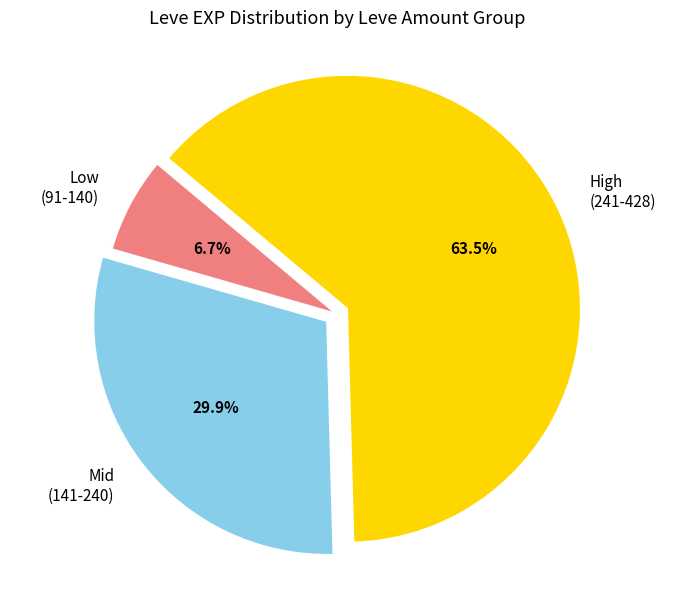

What is the total percentage of Low (91-140) and High (241-428)?

70.1%